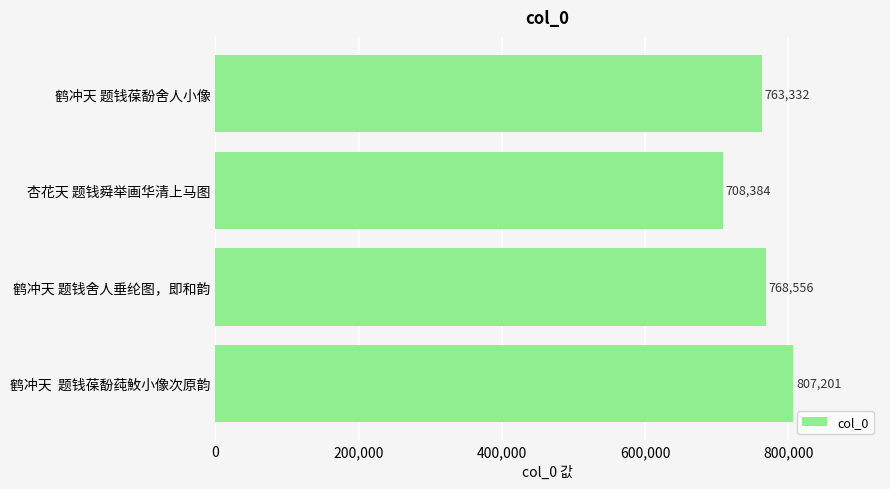

What is the ratio of the value at 鹤冲天  题钱葆馚莼䰻小像次原韵 to the value at 杏花天 题钱舜举画华清上马图?

1.1